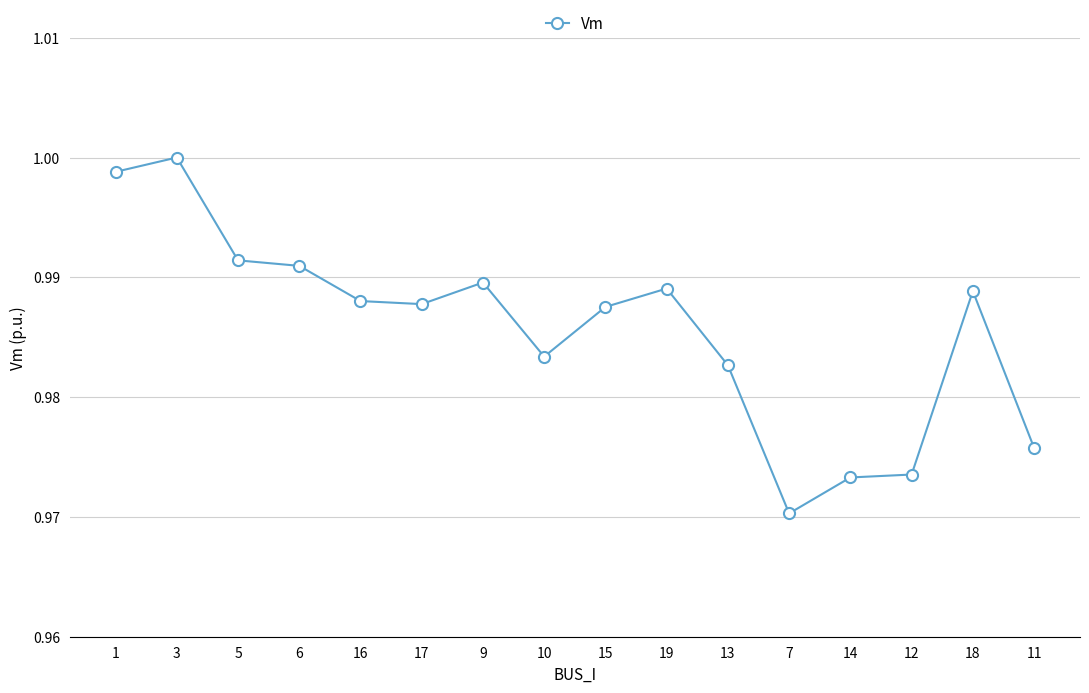

The value at 10 is 0.4. True or false?

False